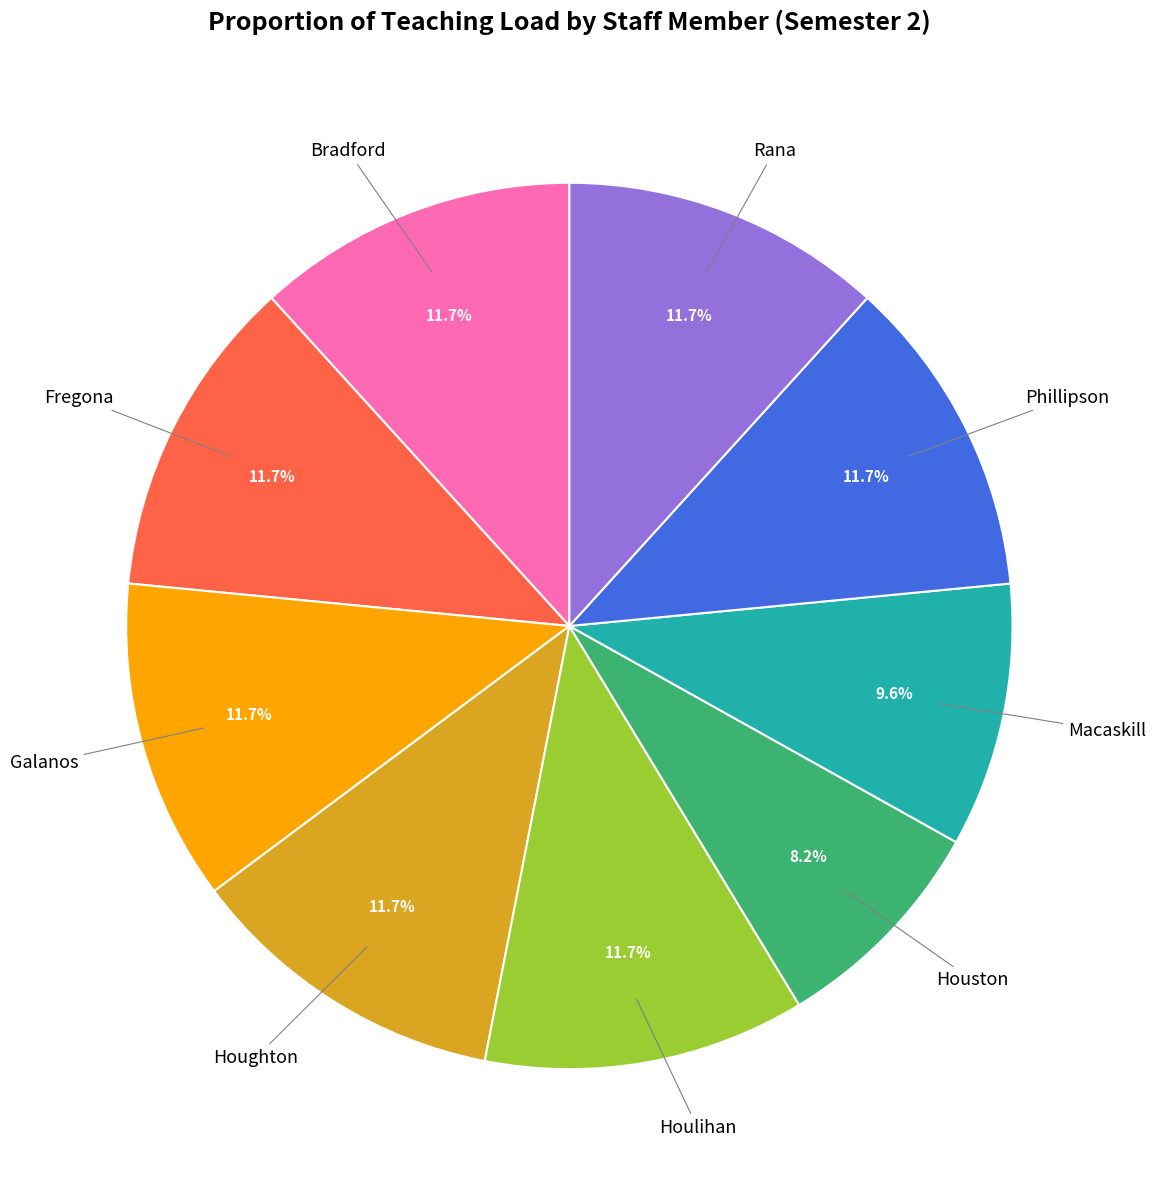

Is there a majority slice in this chart?

No